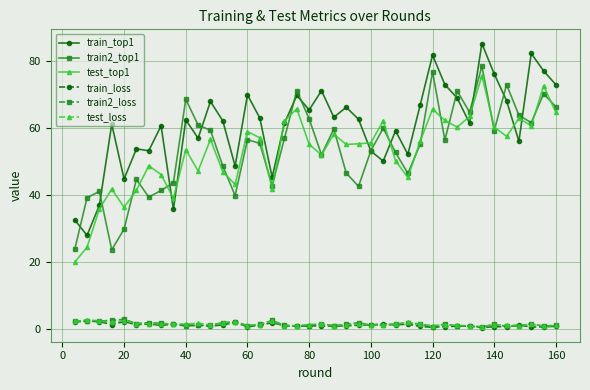

What is the value of the test_top1 point at the 5th from the left?

36.3